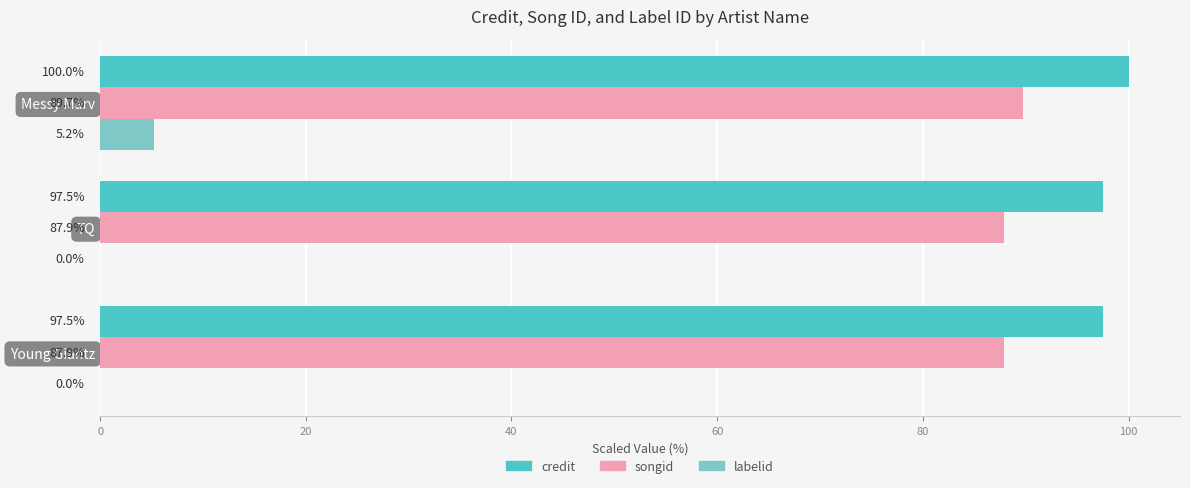

Which series has the largest total across all categories?

credit